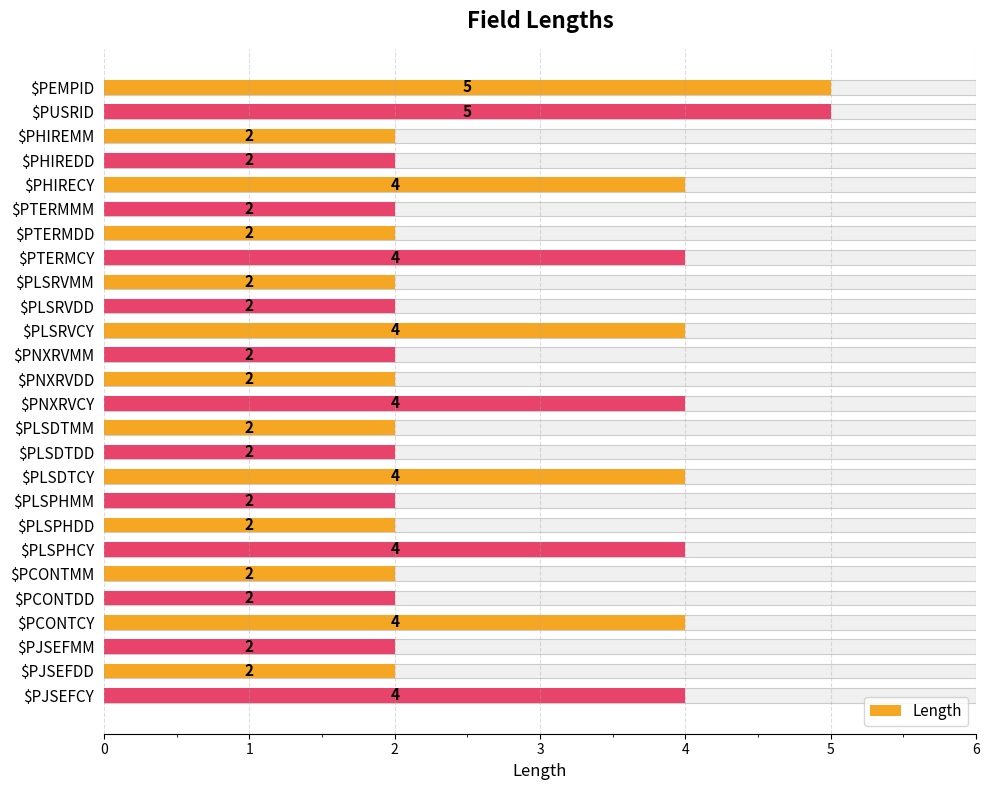

Rank the categories by value from highest to lowest.

$PEMPID, $PUSRID, $PHIRECY, $PTERMCY, $PLSRVCY, $PNXRVCY, $PLSDTCY, $PLSPHCY, $PCONTCY, $PJSEFCY, $PHIREMM, $PHIREDD, $PTERMMM, $PTERMDD, $PLSRVMM, $PLSRVDD, $PNXRVMM, $PNXRVDD, $PLSDTMM, $PLSDTDD, $PLSPHMM, $PLSPHDD, $PCONTMM, $PCONTDD, $PJSEFMM, $PJSEFDD